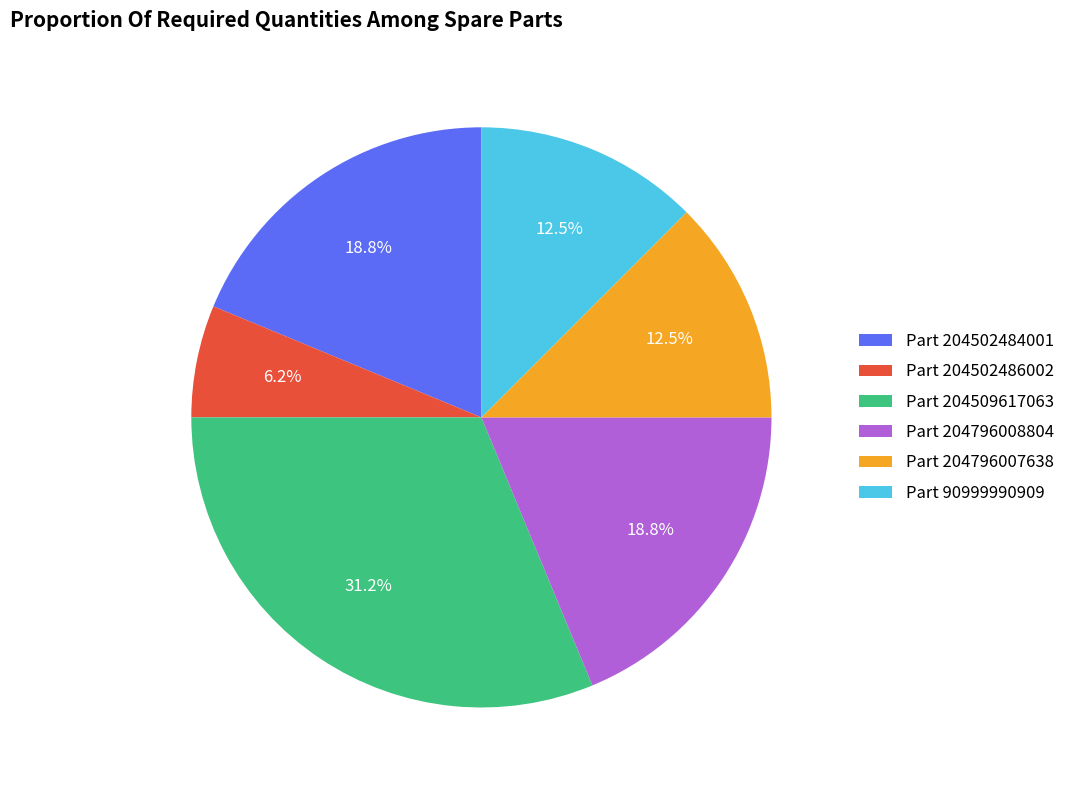

What percentage is NOT represented by Part 204509617063?

68.8%